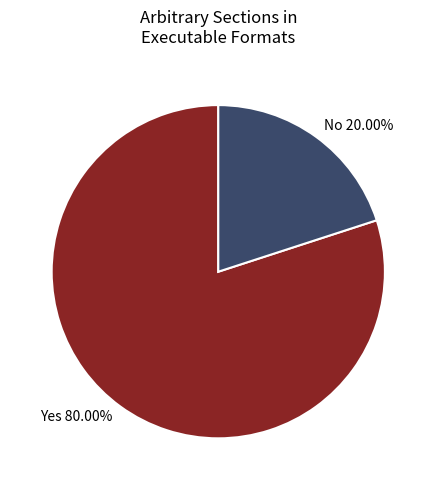

Approximately how many times larger is the value at Yes 80.00% compared to No 20.00%?

4.0